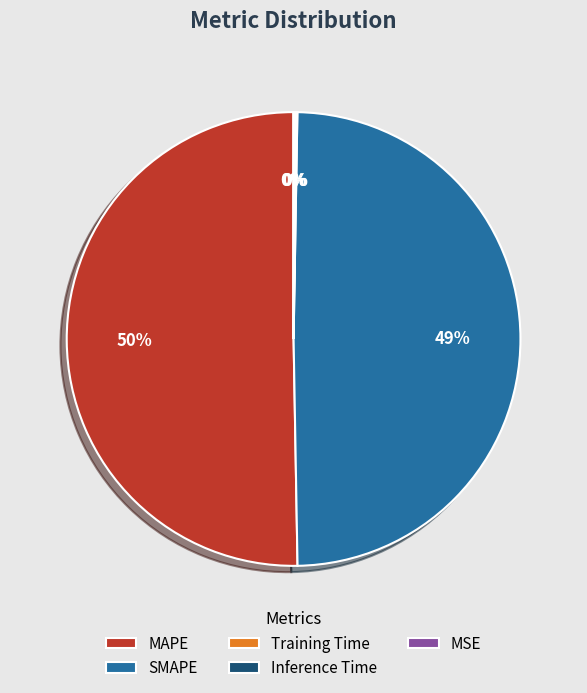

To the nearest percent, what is the average slice percentage?

20%